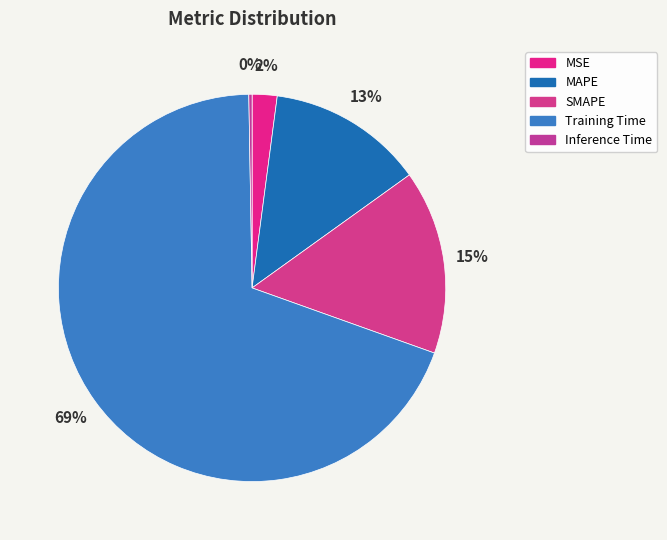

What percentage is the MAPE slice, to the nearest percent?

13%